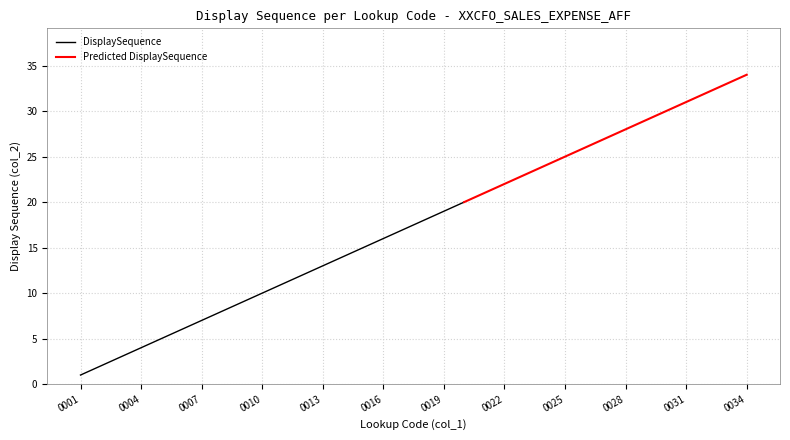

What is the value of the 1st point from the left?

1